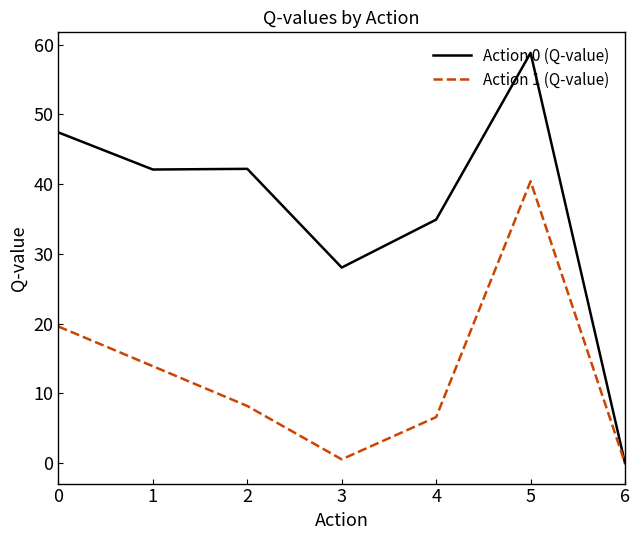

What is the spread (max minus min) of values at 0?

27.8